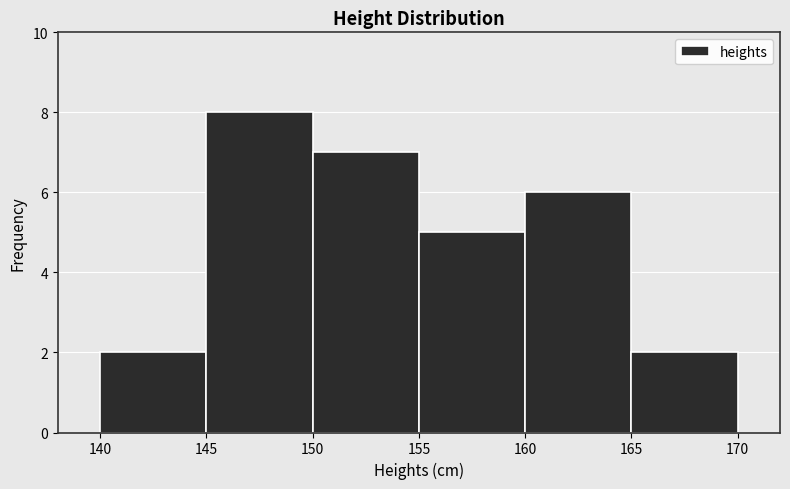

Reading left to right, list every bar in this chart as the range it spans on the x-axis followed by its height. The values are not printed on the chart, so give them approximately, as read against the axis.

140 to 145: 2
145 to 150: 8
150 to 155: 7
155 to 160: 5
160 to 165: 6
165 to 170: 2